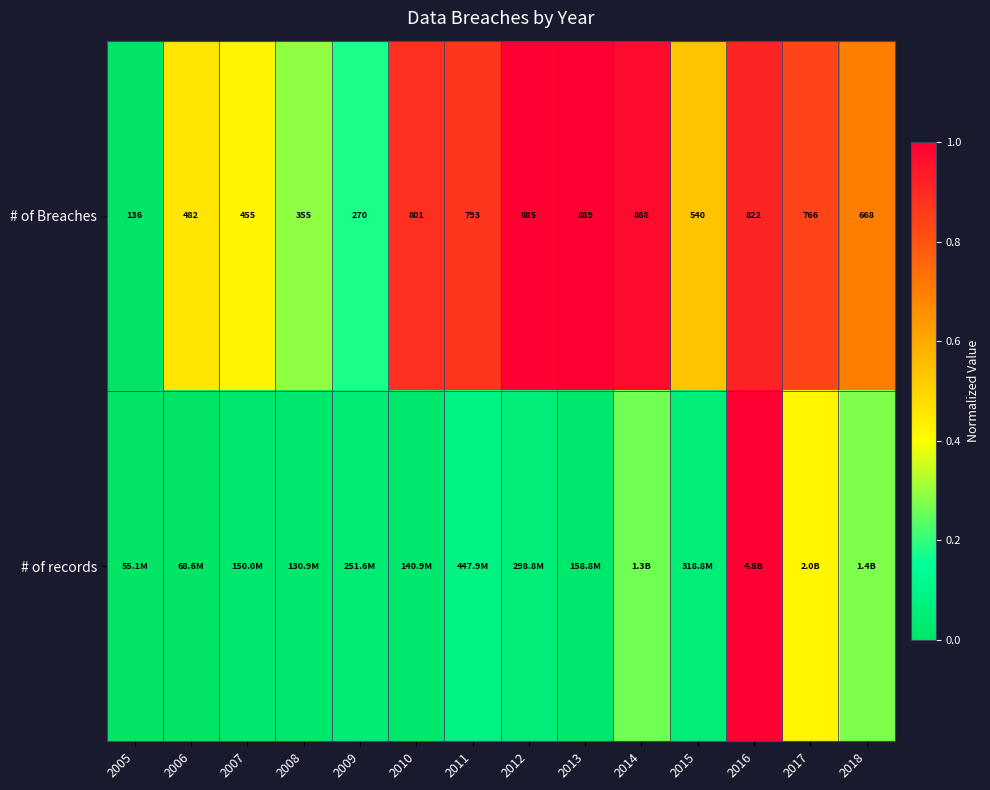

Which category has the lowest value across all series?

2005